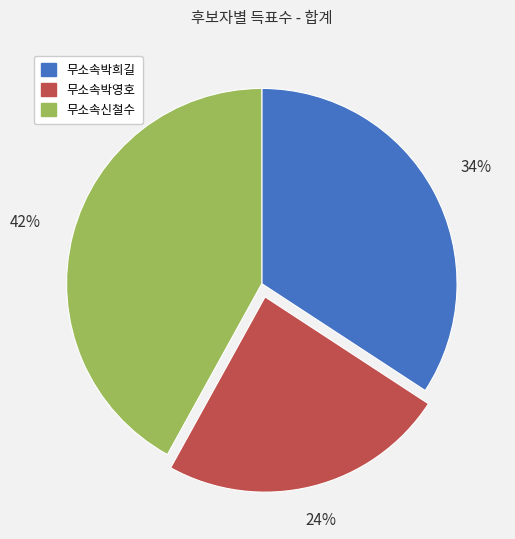

To the nearest percent, what percentage of the pie is 무소속박희길?

34%